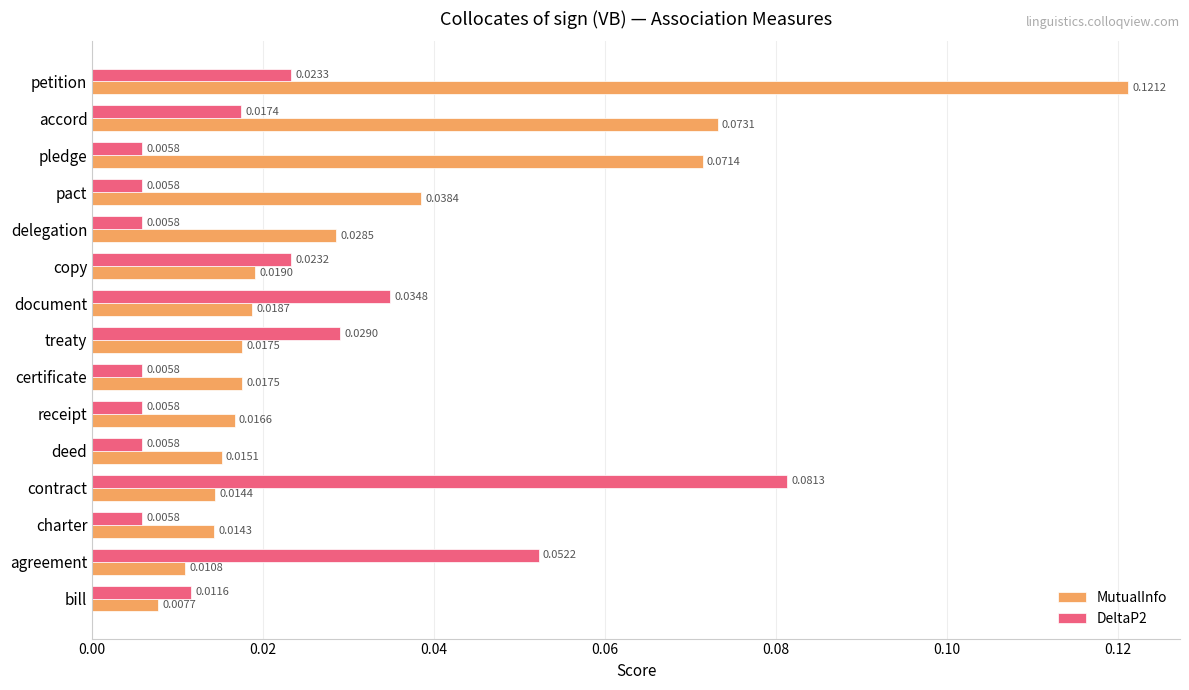

At which label does DeltaP2 reach its peak?

contract